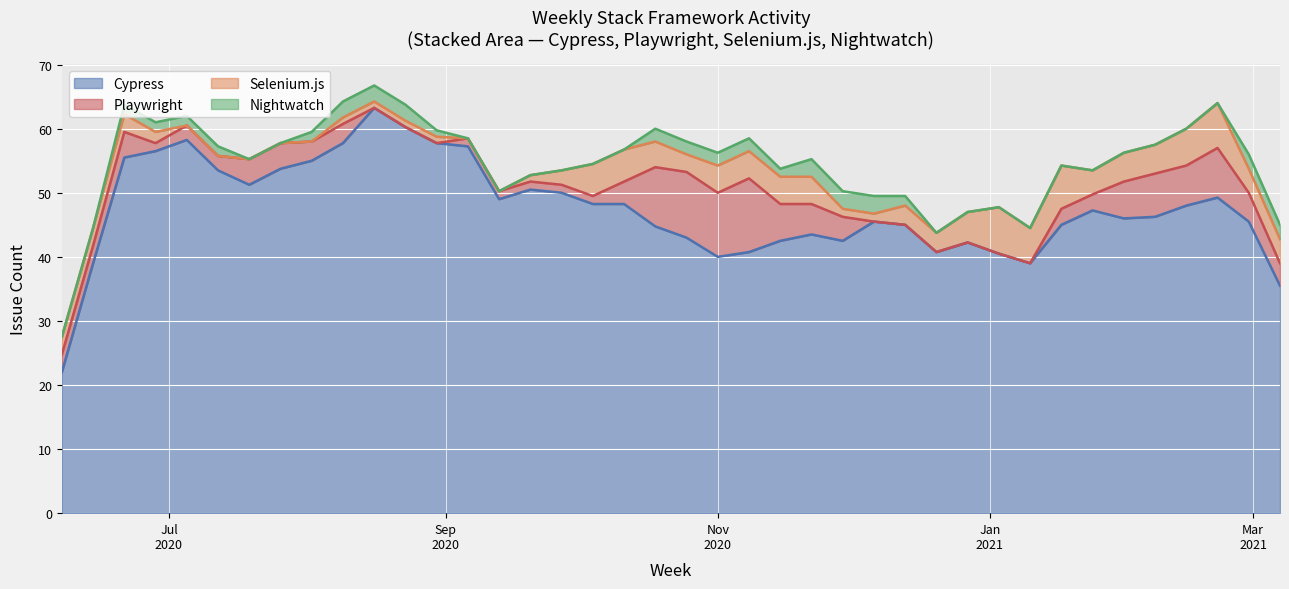

At which label does Nightwatch reach its minimum?

2020-06-07